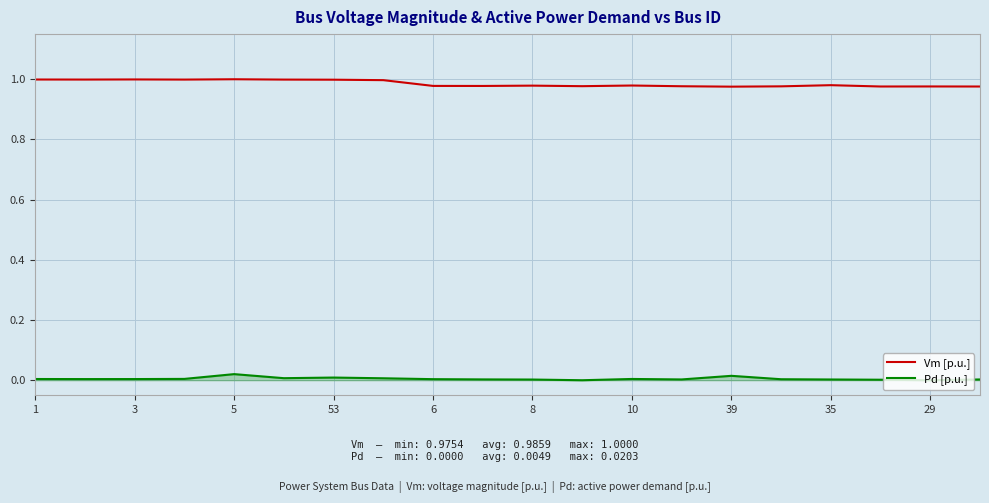

True or false: Pd [p.u.] and Vm [p.u.] cross at least once.

False